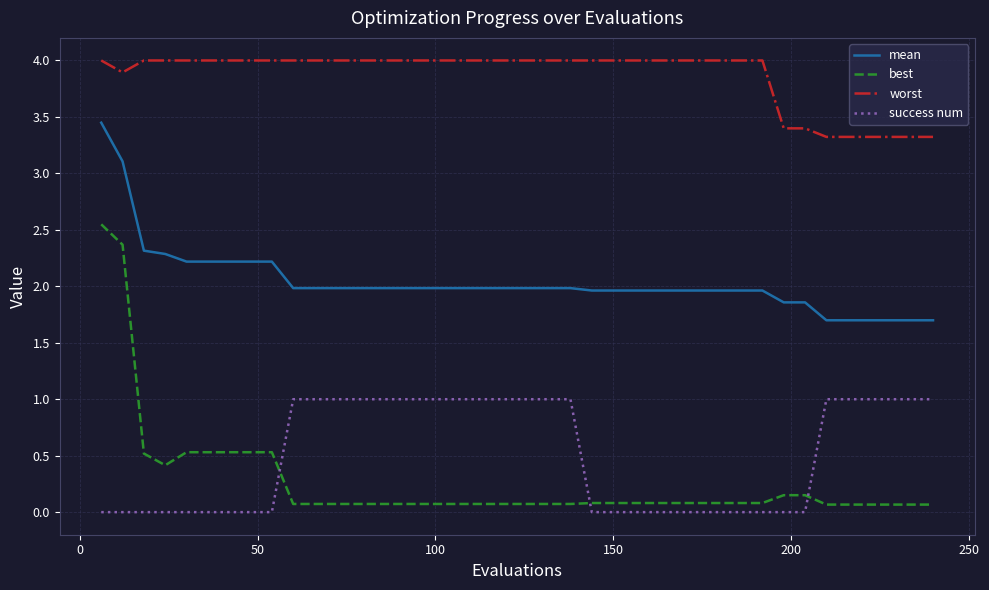

Does the chart have visible grid lines?

Yes